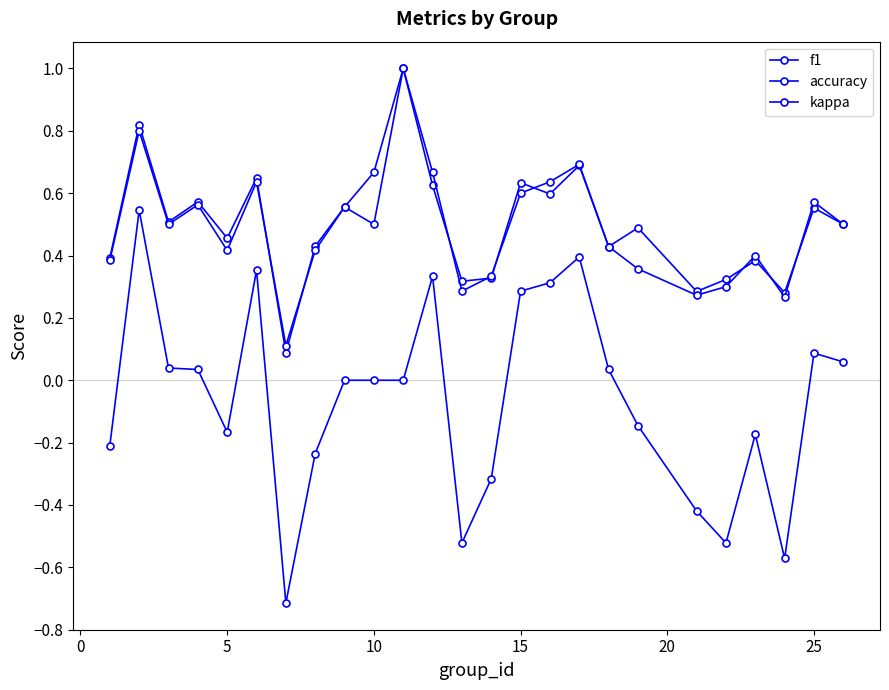

Is this an area chart (filled region under the line)?

No